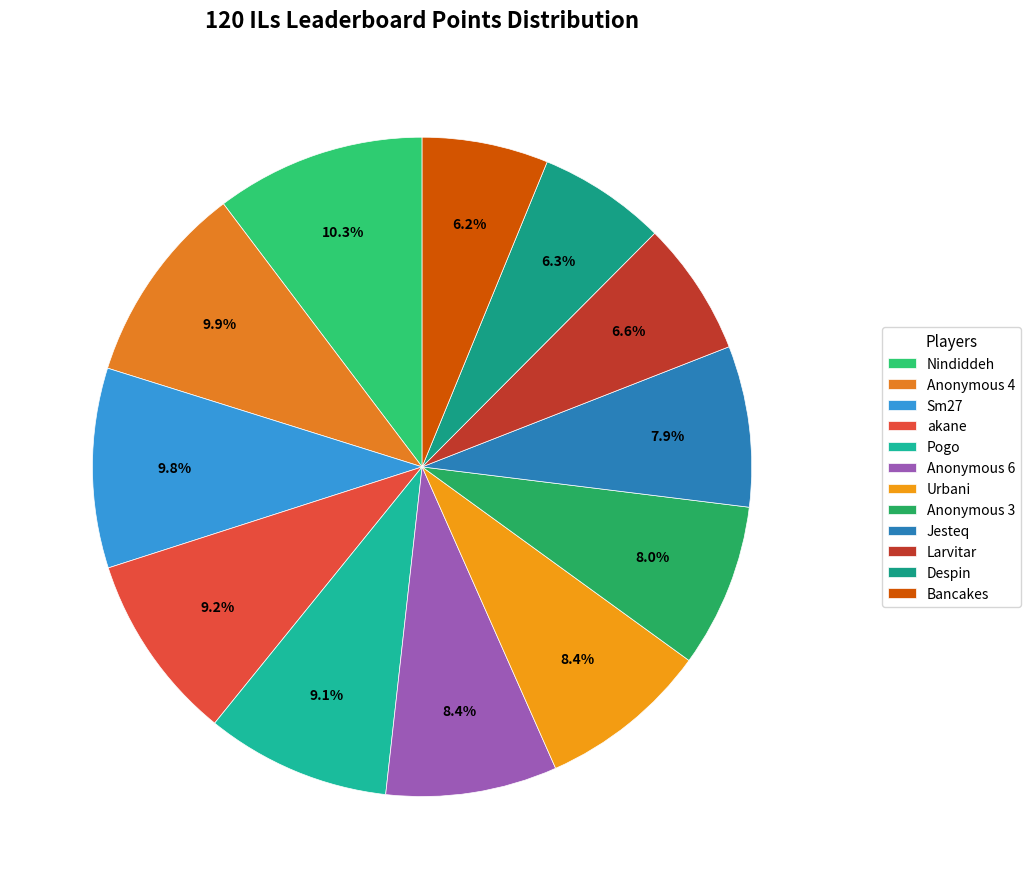

What is the total percentage of Bancakes and Larvitar?

12.8%